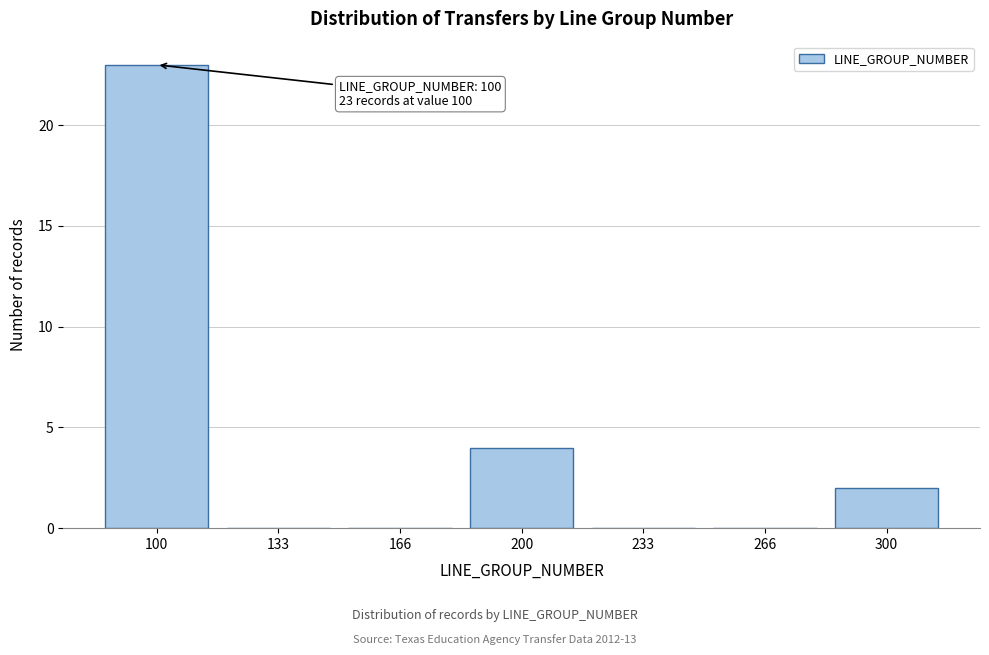

Reading left to right, extract all data points from this chart.

100=23	133=0	166=0	200=4	233=0	266=0	300=2